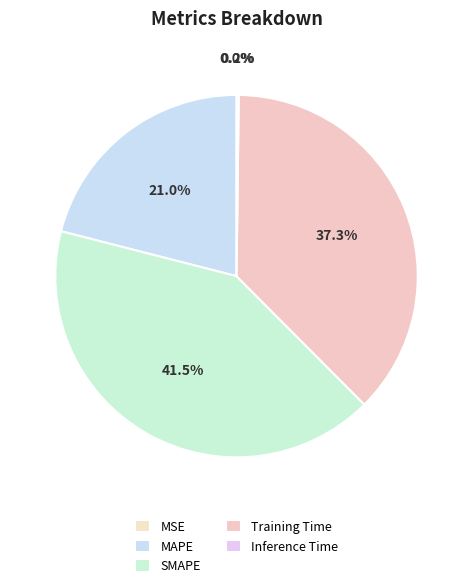

Is there a majority slice in this chart?

No